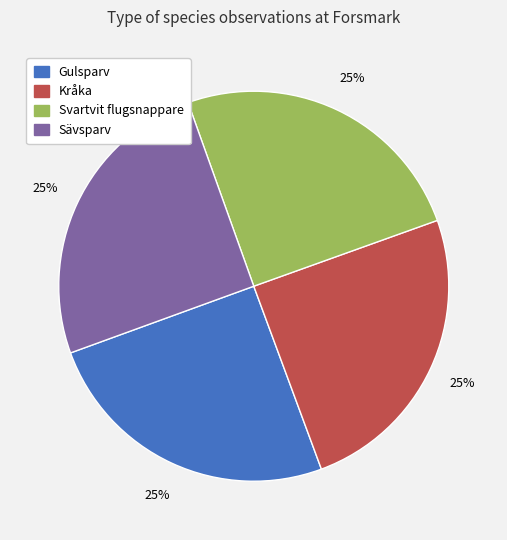

The Gulsparv slice represents 35% of the pie. True or false?

False